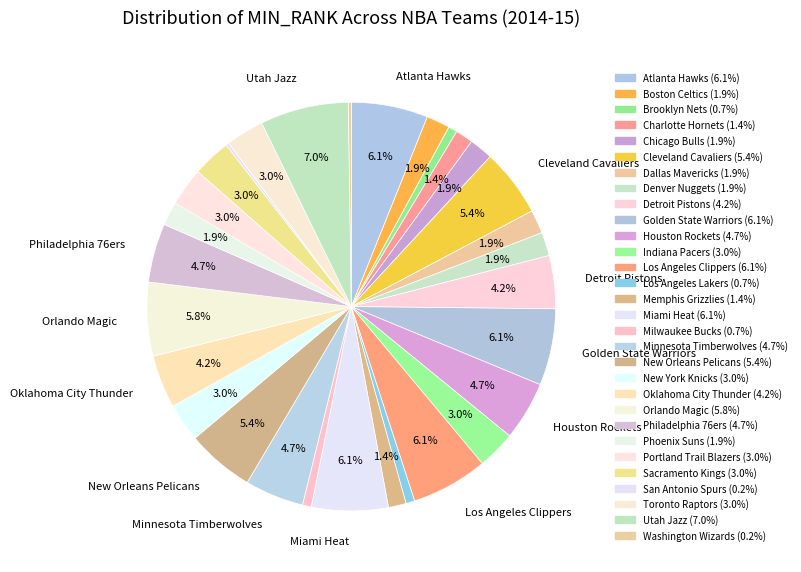

How many slices are in this pie chart?

30